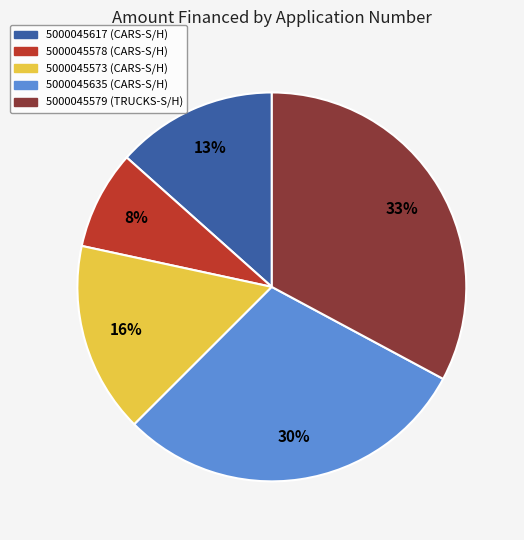

Rank the categories by value from highest to lowest.

5000045579, 5000045635, 5000045573, 5000045617, 5000045578